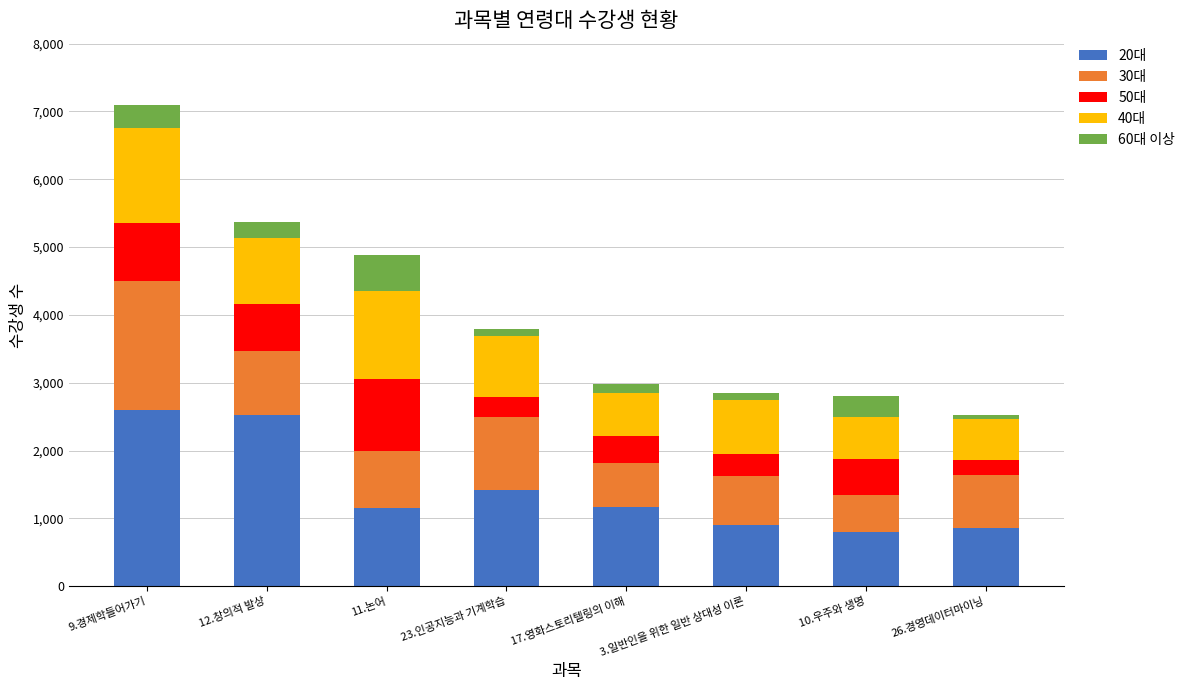

At which category is the sum across all series the highest?

9.경제학들어가기